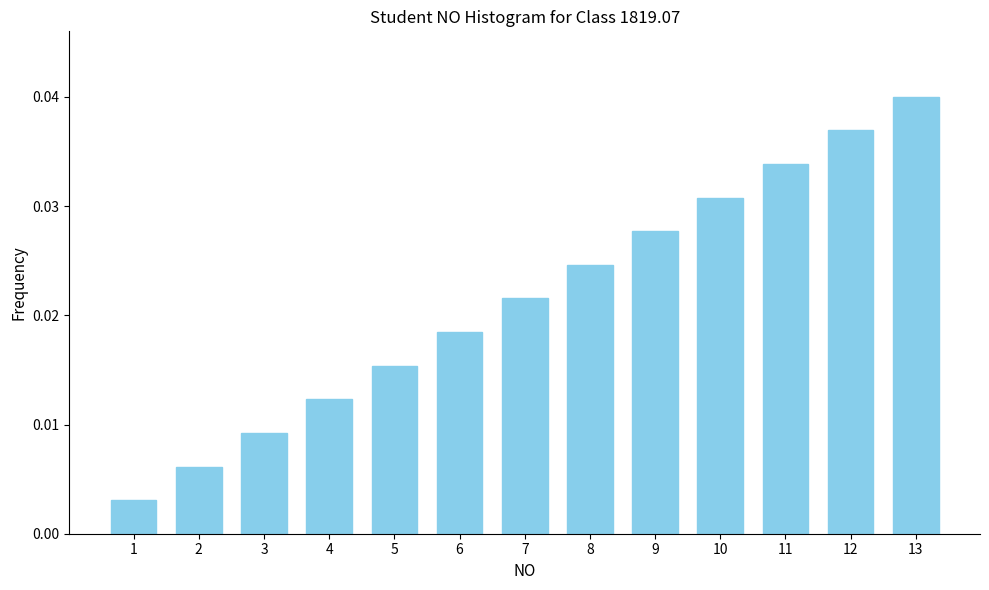

Between 1 and 12, which is larger?

12